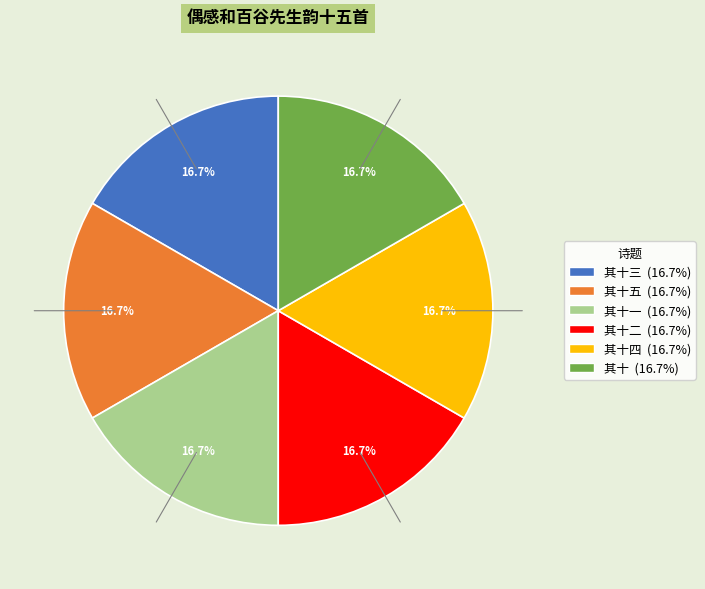

Is there any slice that represents more than half of the pie?

No